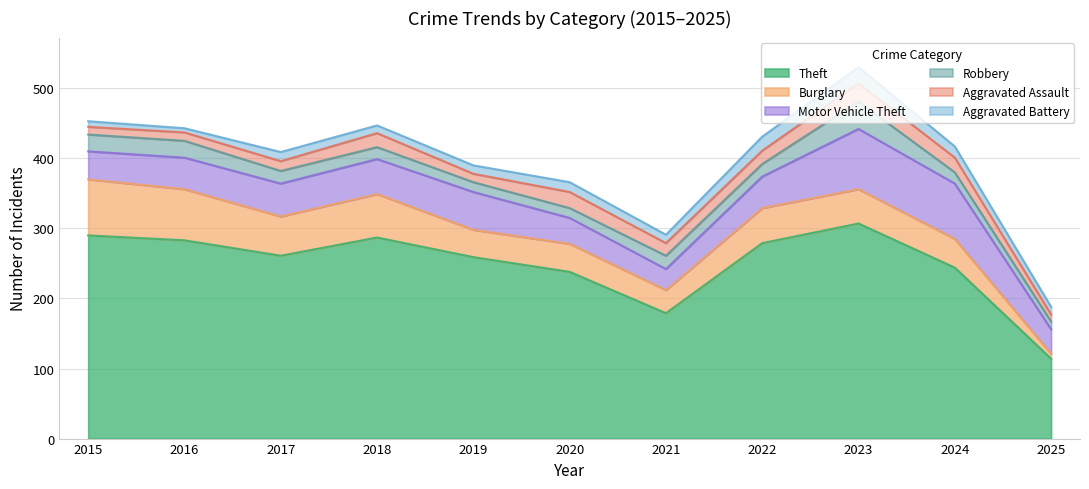

At which category does the chart reach its minimum across all series?

2016